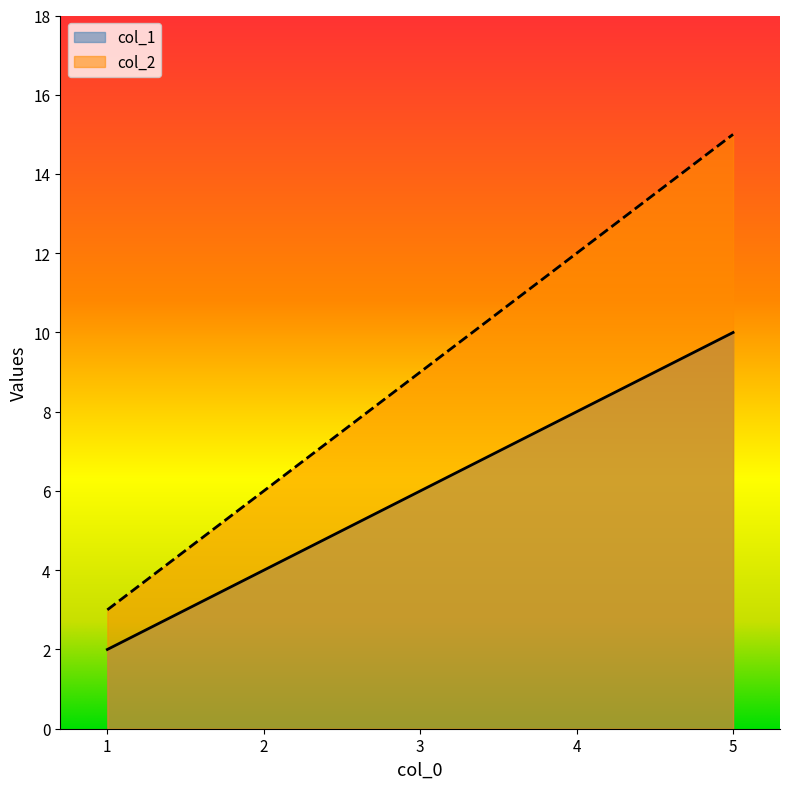

What is the smallest value displayed?

2